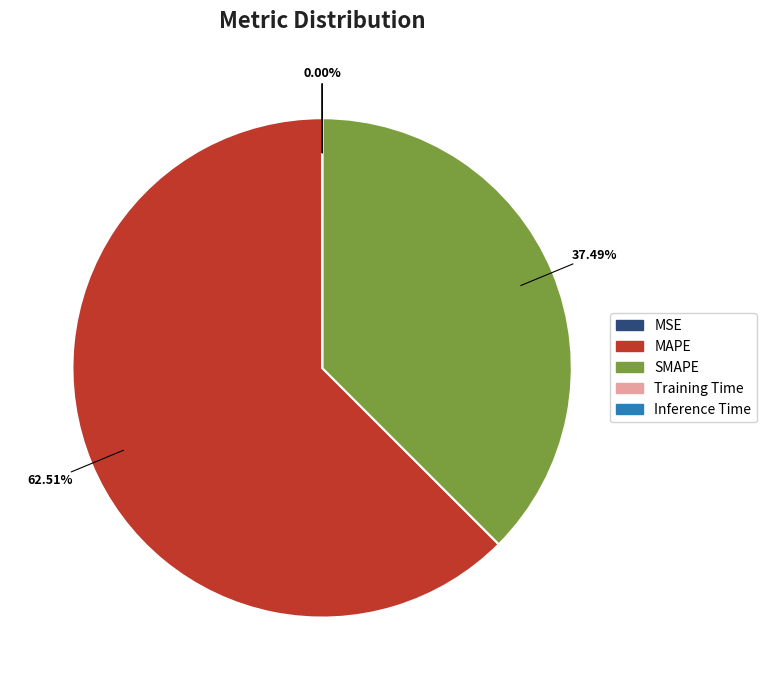

Which category has the biggest portion of the pie?

MAPE